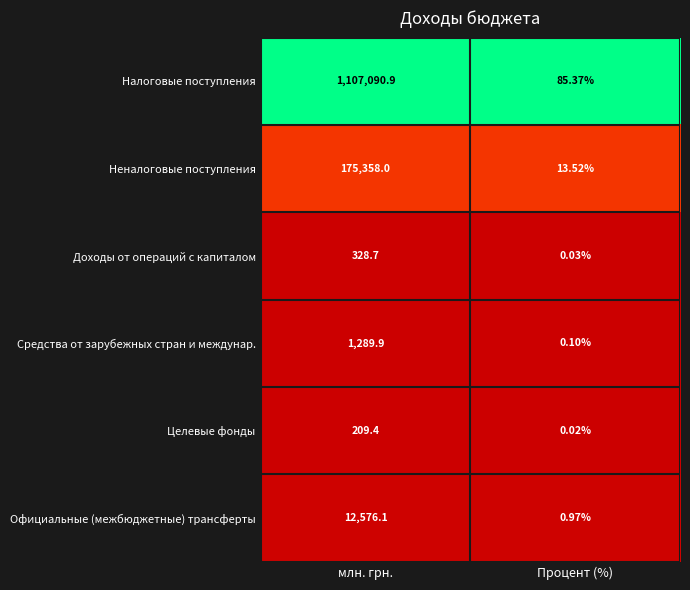

Rank the series at Процент (%) from lowest to highest value.

Целевые фонды, Доходы от операций с капиталом, Средства от зарубежных стран и междунар., Официальные (межбюджетные) трансферты, Неналоговые поступления, Налоговые поступления